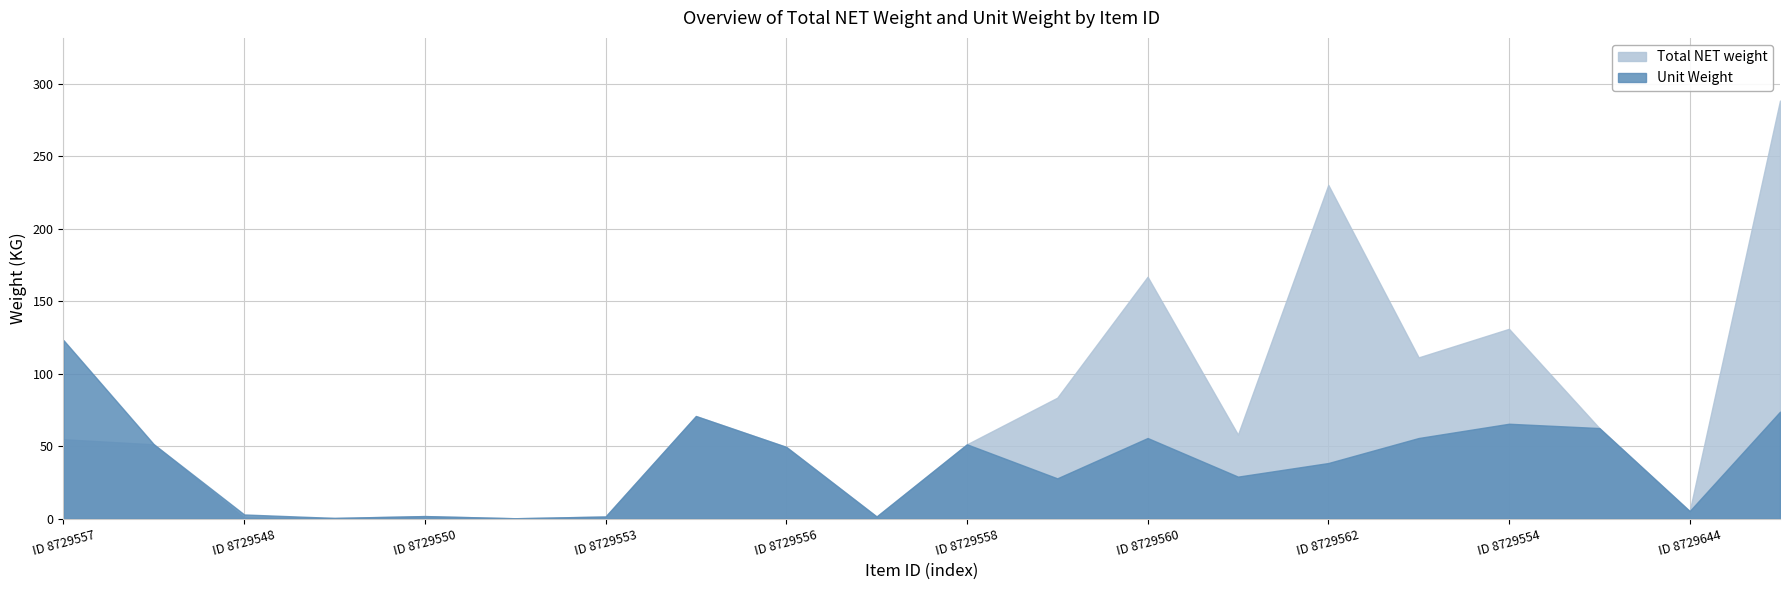

Does the chart display data point markers on the line(s)?

No